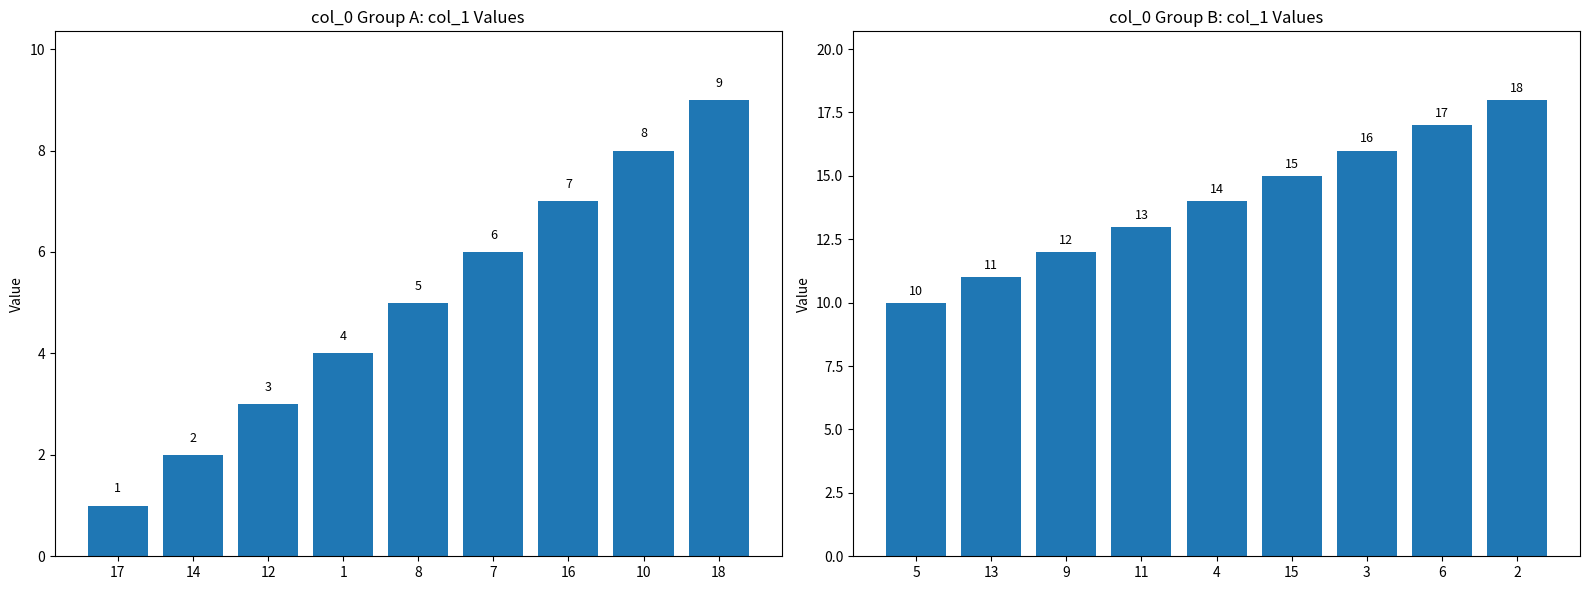

Are the bars grouped side by side (vs. stacked)?

No